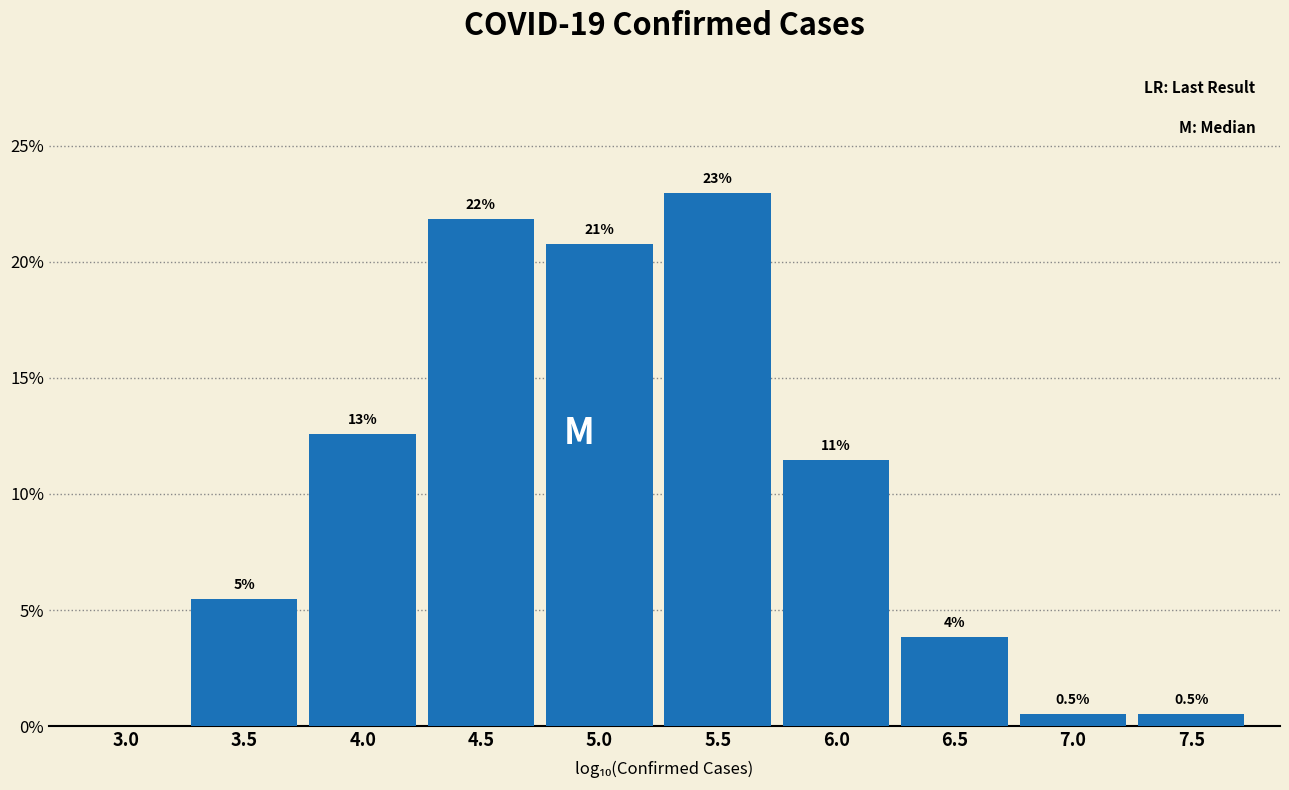

Are the bars horizontal?

No